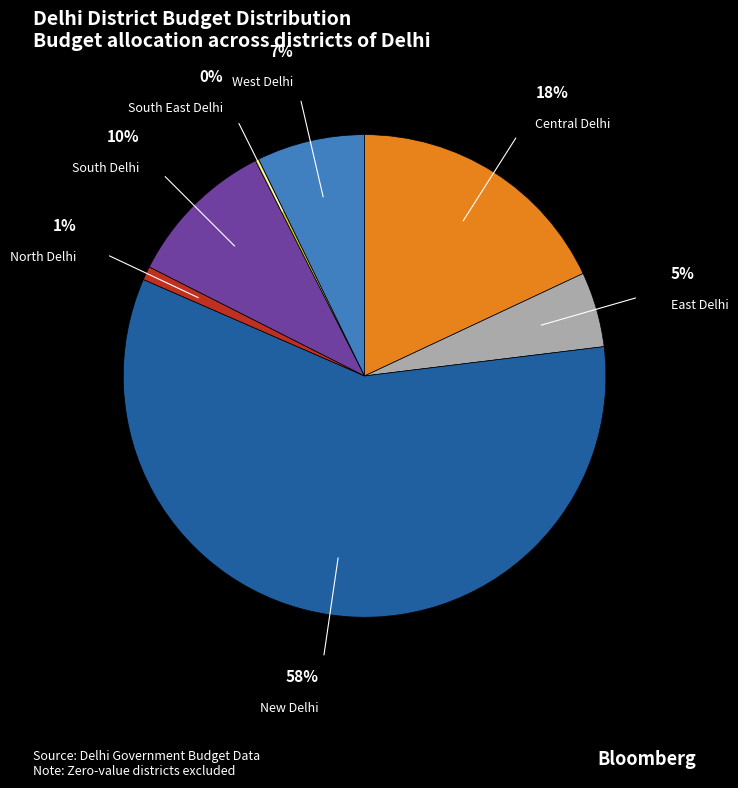

To the nearest percent, what is the difference between the South East Delhi and East Delhi slice percentages?

5%